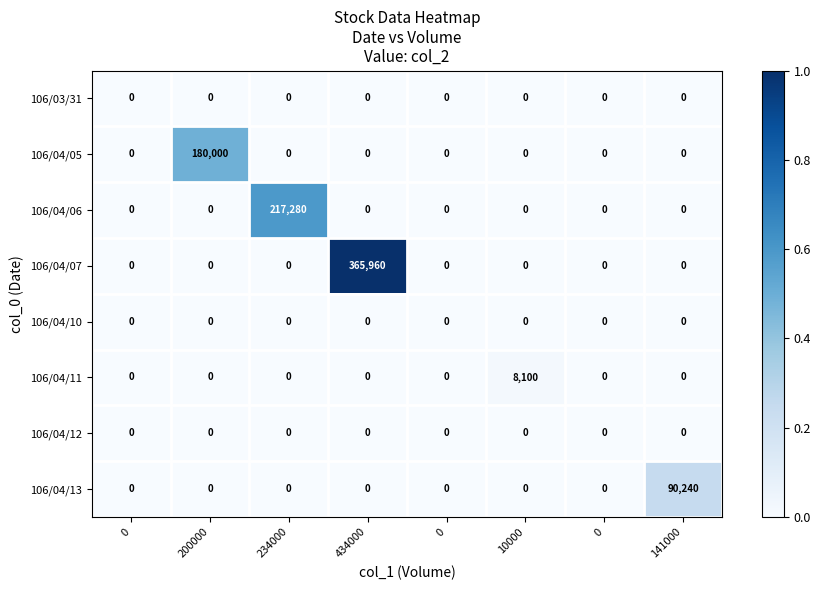

Reading left to right, what are all the values shown in this chart?

106/03/31: 0=0.0	200000=0.0	234000=0.0	434000=0.0	0=0.0	10000=0.0	0=0.0	141000=0.0
106/04/05: 0=0.0	200000=180000.0	234000=0.0	434000=0.0	0=0.0	10000=0.0	0=0.0	141000=0.0
106/04/06: 0=0.0	200000=0.0	234000=217280.0	434000=0.0	0=0.0	10000=0.0	0=0.0	141000=0.0
106/04/07: 0=0.0	200000=0.0	234000=0.0	434000=365960.0	0=0.0	10000=0.0	0=0.0	141000=0.0
106/04/10: 0=0.0	200000=0.0	234000=0.0	434000=0.0	0=0.0	10000=0.0	0=0.0	141000=0.0
106/04/11: 0=0.0	200000=0.0	234000=0.0	434000=0.0	0=0.0	10000=8100.0	0=0.0	141000=0.0
106/04/12: 0=0.0	200000=0.0	234000=0.0	434000=0.0	0=0.0	10000=0.0	0=0.0	141000=0.0
106/04/13: 0=0.0	200000=0.0	234000=0.0	434000=0.0	0=0.0	10000=0.0	0=0.0	141000=90240.0